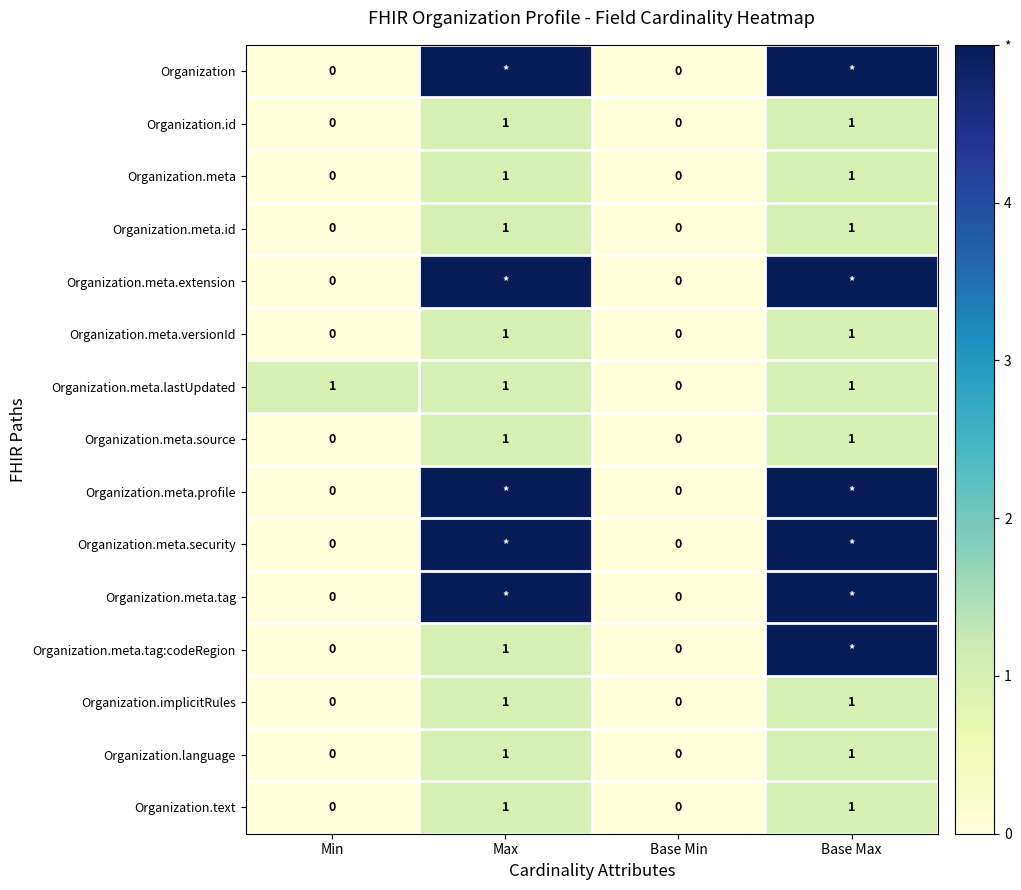

The value of Organization.meta at Base Max is 1. True or false?

True